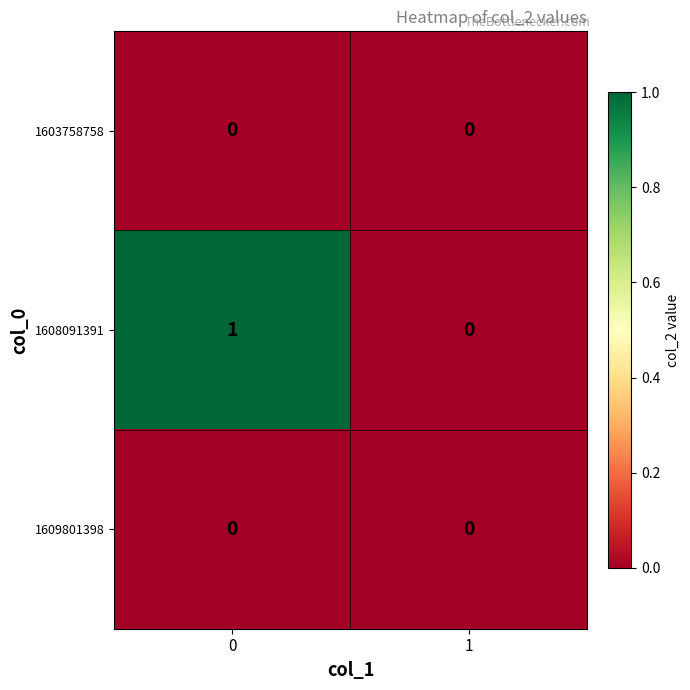

Is it true that 1609801398 equals 0 at 0?

True